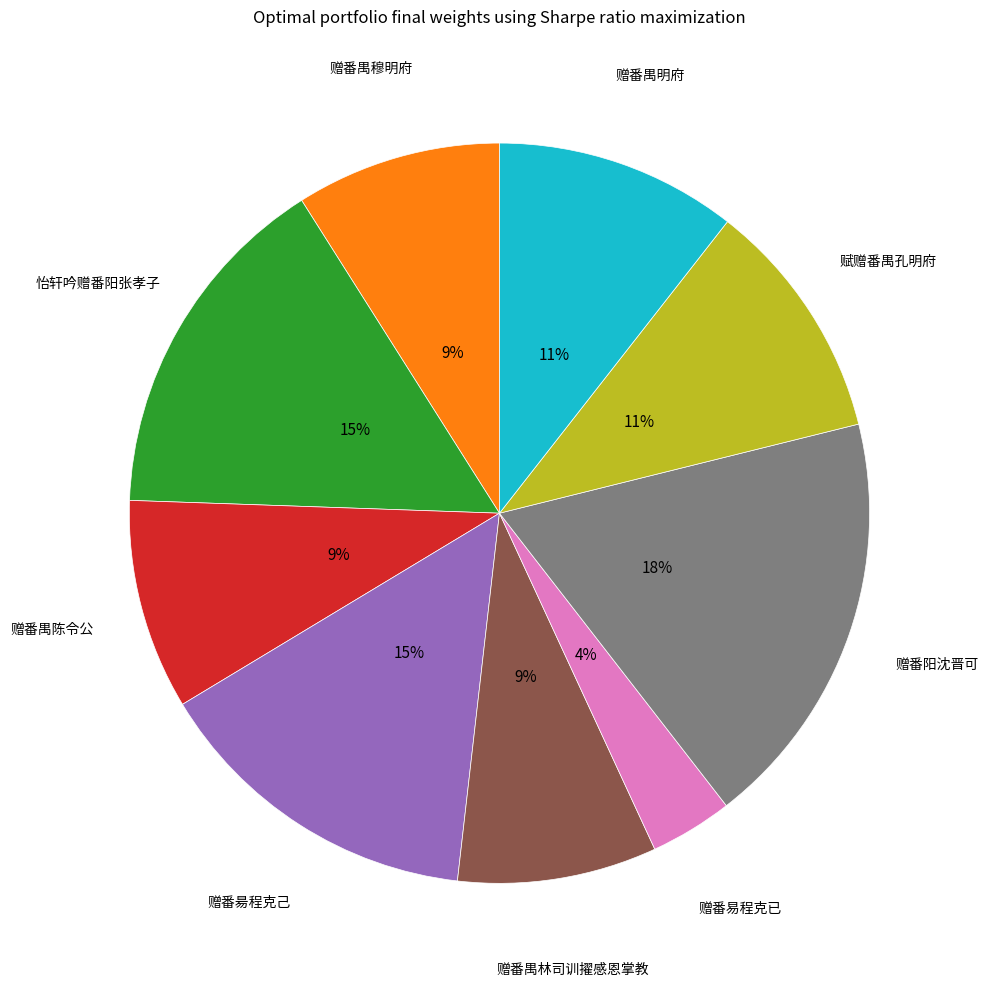

Does 赠番阳沈晋可 represent more than half of the total?

No